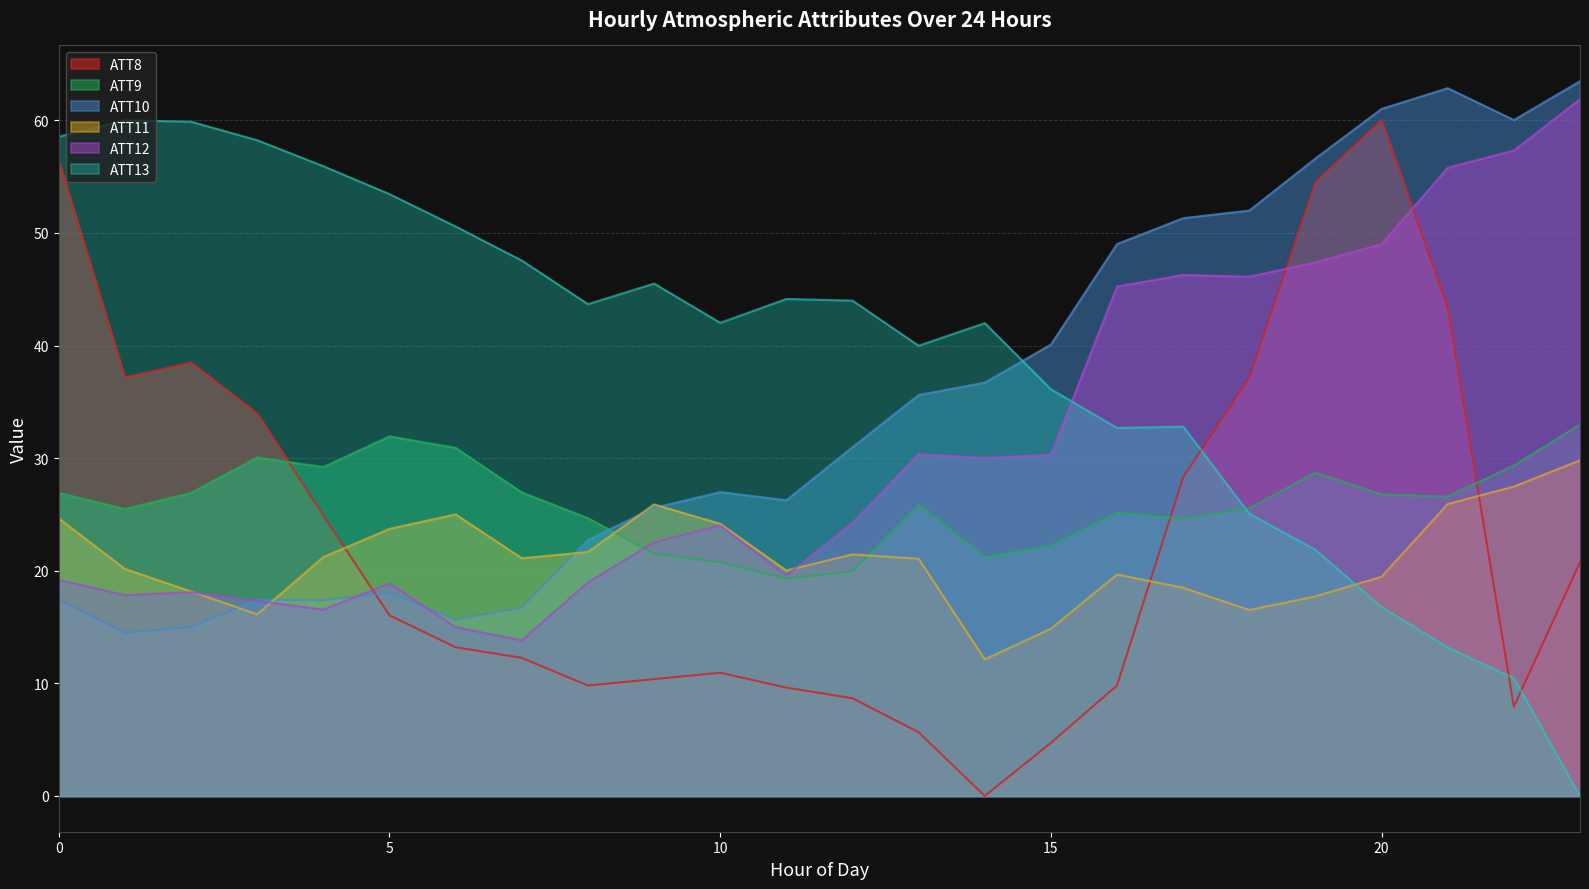

Rank the categories by ATT13 value from highest to lowest.

1, 2, 0, 3, 4, 5, 6, 7, 9, 11, 12, 8, 10, 14, 13, 15, 17, 16, 18, 19, 20, 21, 22, 23